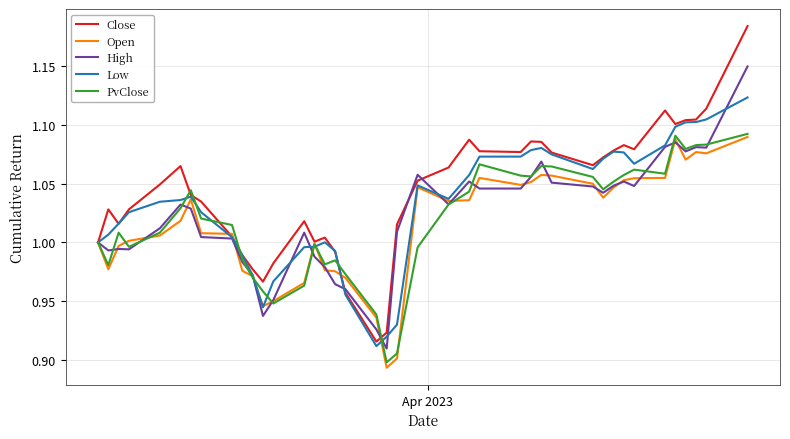

At how many categories does at least one series exceed 0?

40